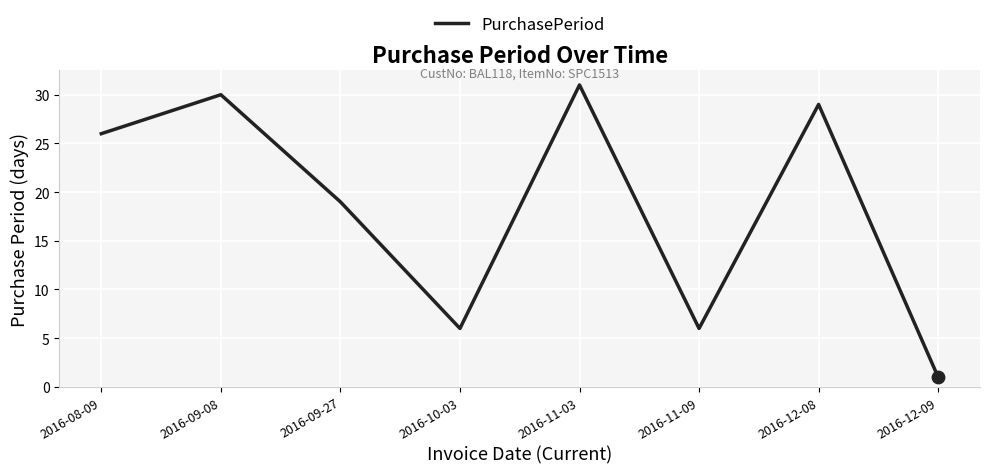

Approximately how many times larger is the value at 2016-11-03 compared to 2016-12-08?

1.1